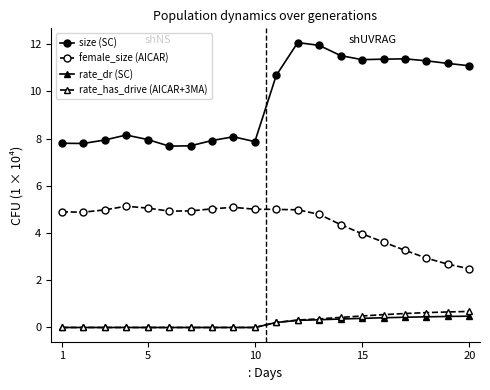

What is the value of the female_size (AICAR) point at the 16th from the left?

3.6